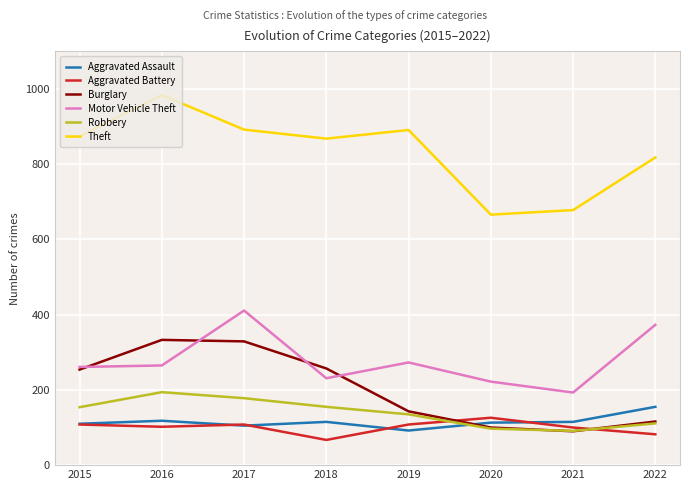

Which series has the widest spread of values?

Theft